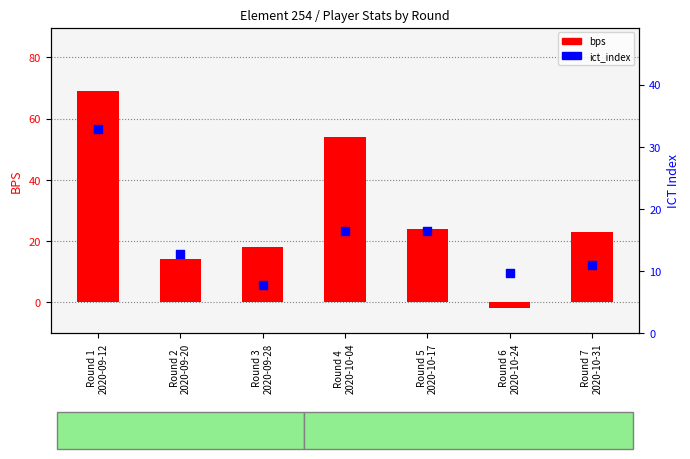

What are all the series names shown in the legend?

bps, ict_index